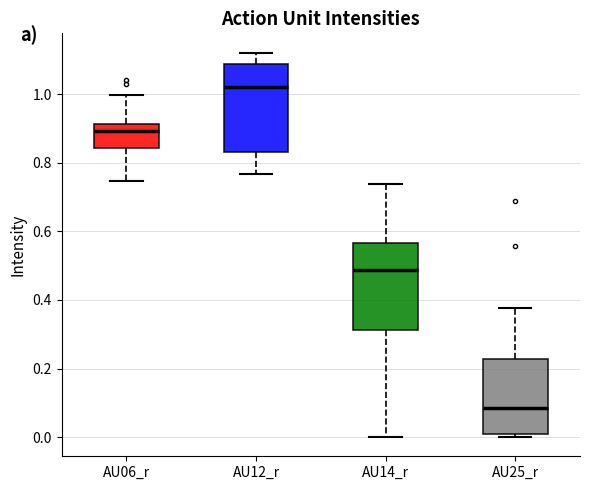

Which box has the lowest median line?

AU25_r